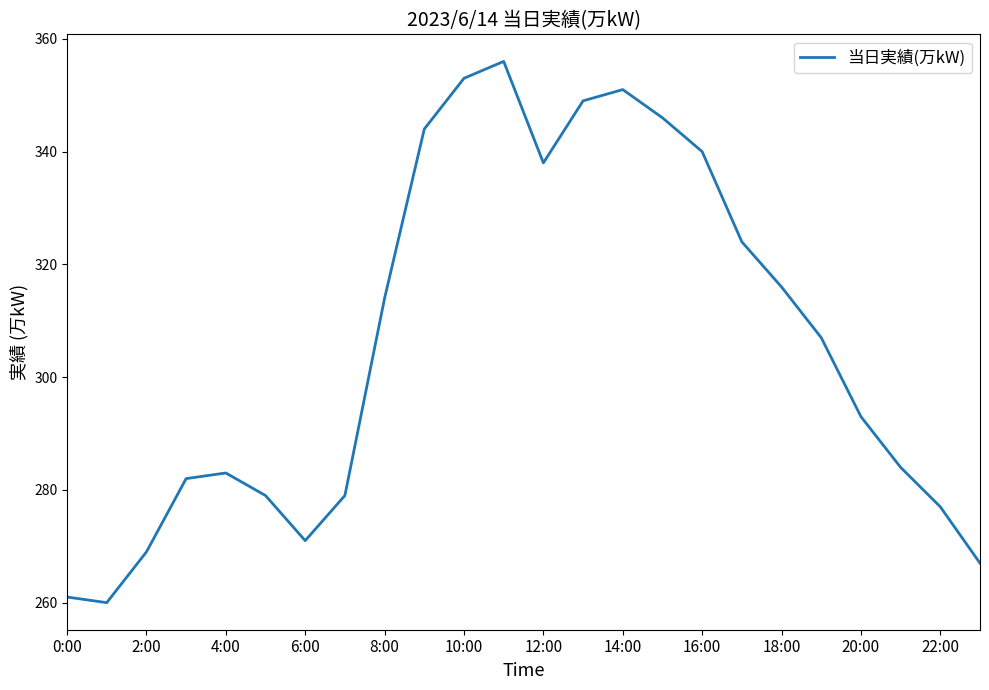

What is the difference between the maximum and minimum values?

96